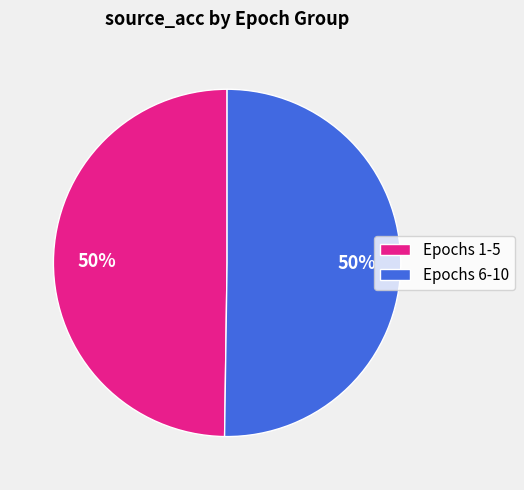

To the nearest percent, what is the average slice percentage?

50%